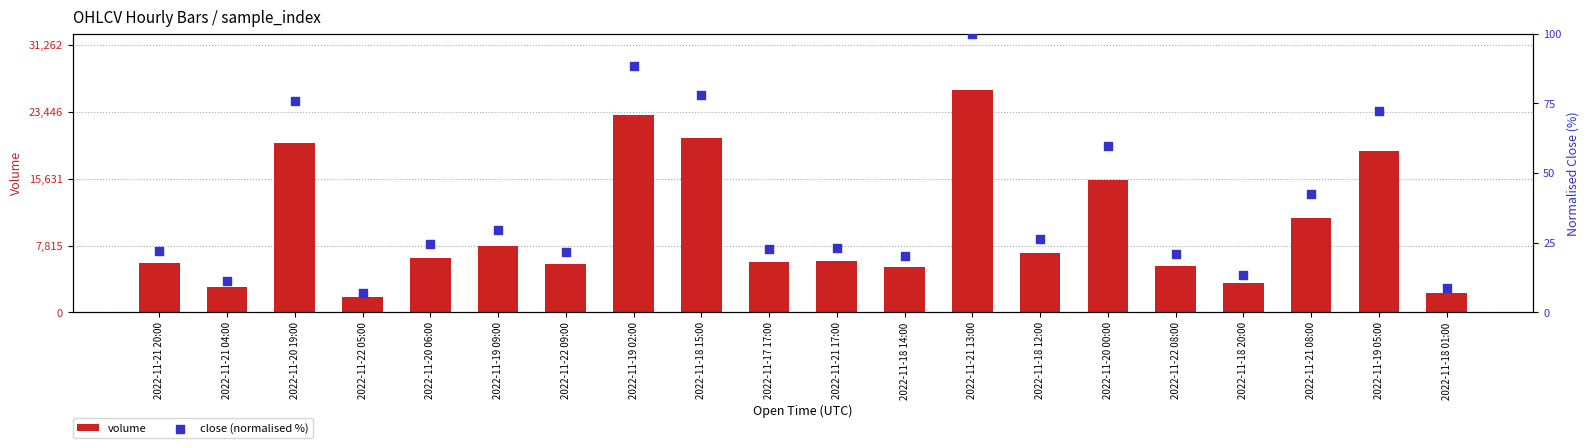

What is the total value across all series at 2022-11-20 19:00?

19856.4